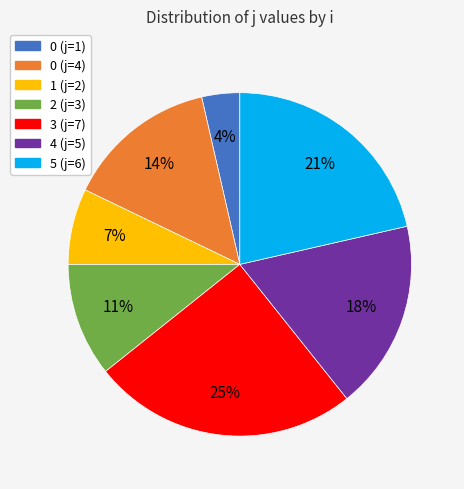

Which has a higher value, 0 (j=4) or 3 (j=7)?

3 (j=7)